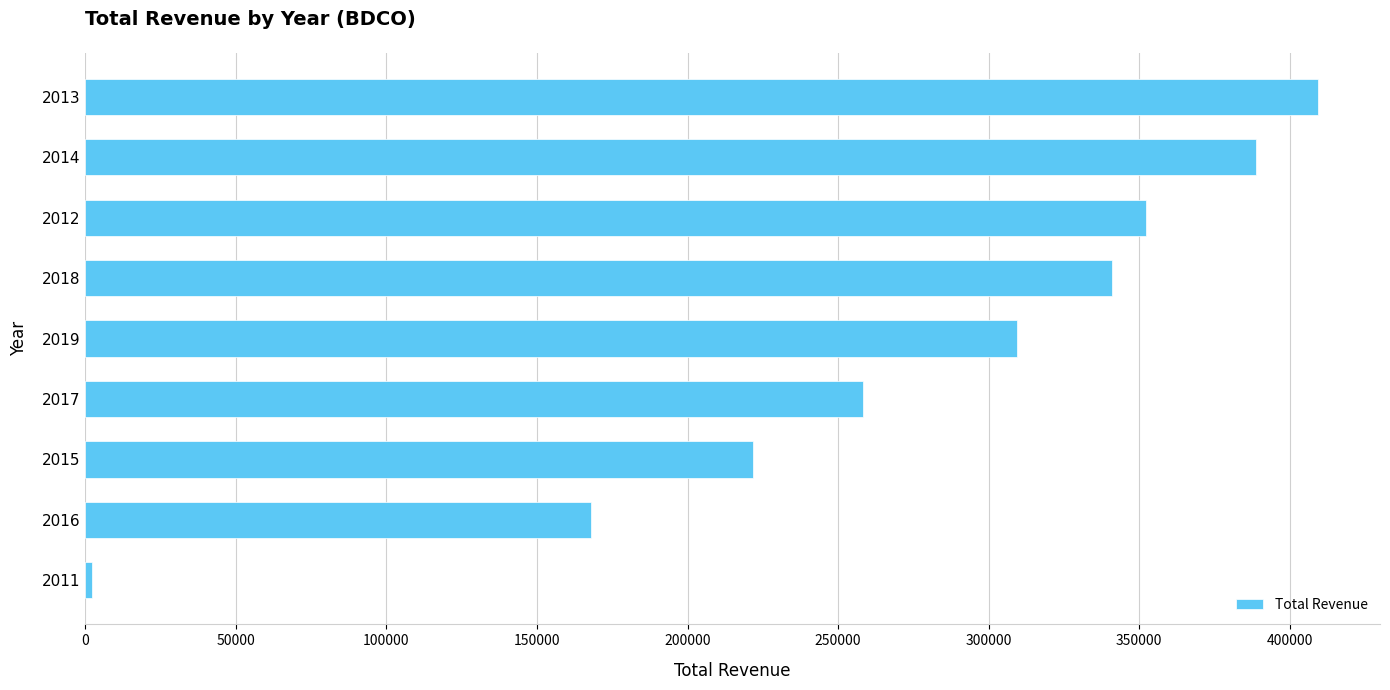

List the labels in order of value, smallest first.

2011, 2016, 2015, 2017, 2019, 2018, 2012, 2014, 2013